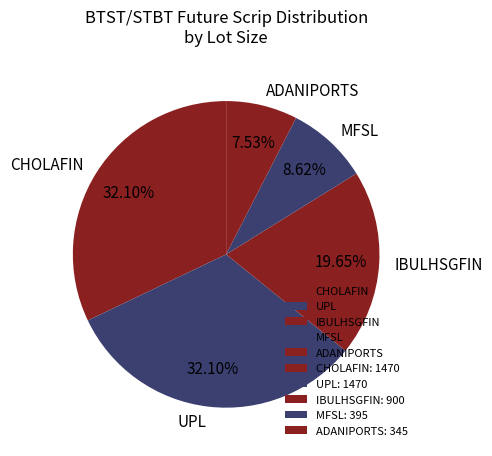

The UPL slice represents 46% of the pie. True or false?

False